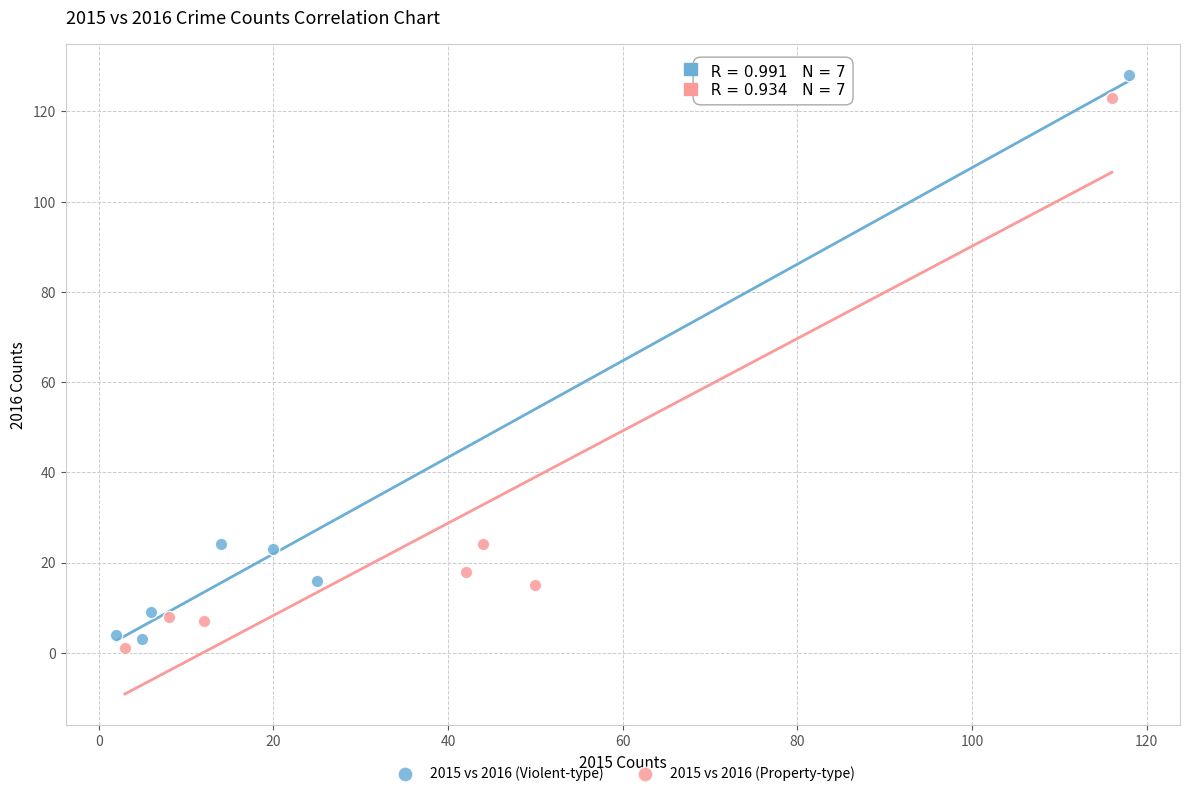

What are all the series names shown in the legend?

2015 vs 2016 (Violent-type), 2015 vs 2016 (Property-type)